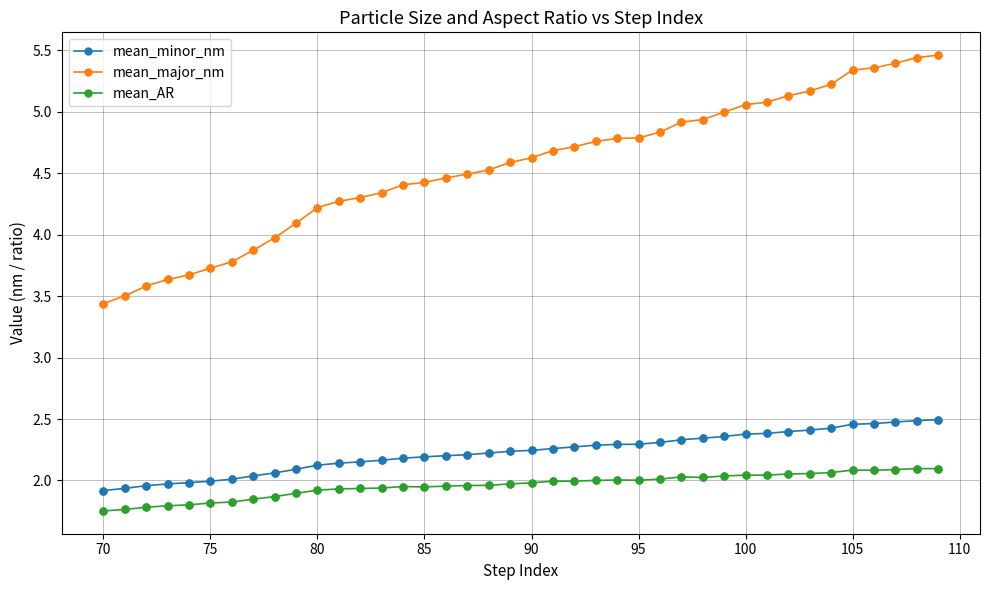

Which series has the largest total across all categories?

mean_major_nm